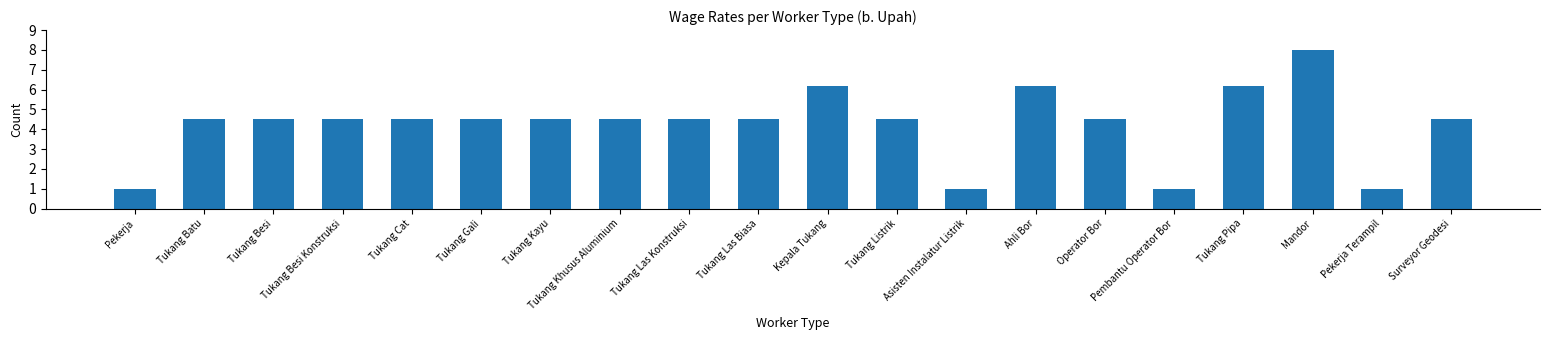

What is the greatest value displayed?

8.0